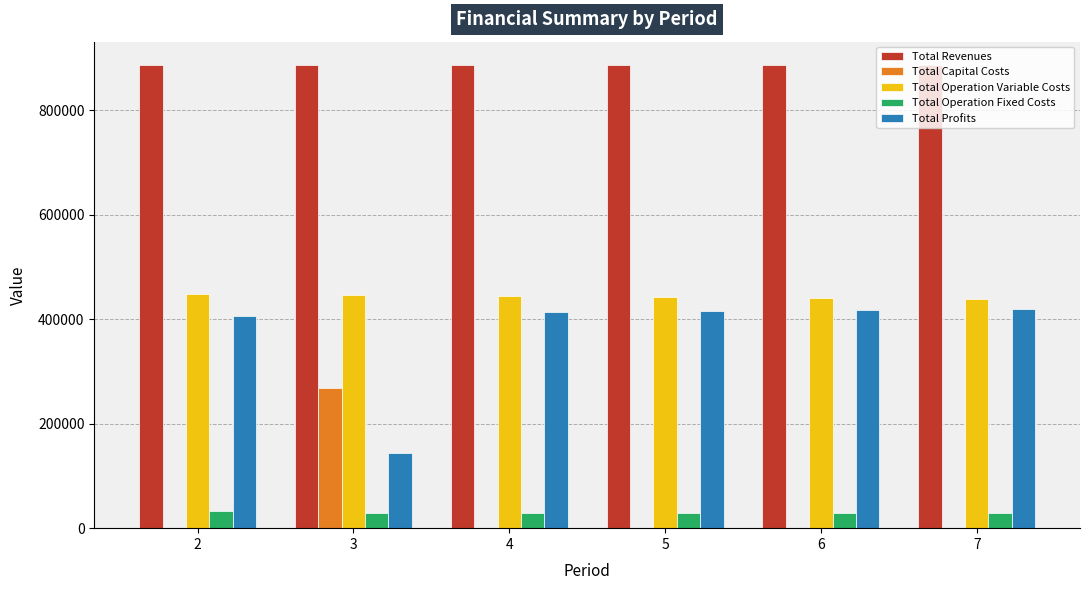

What is the total value across all series at 2?

1773195.2